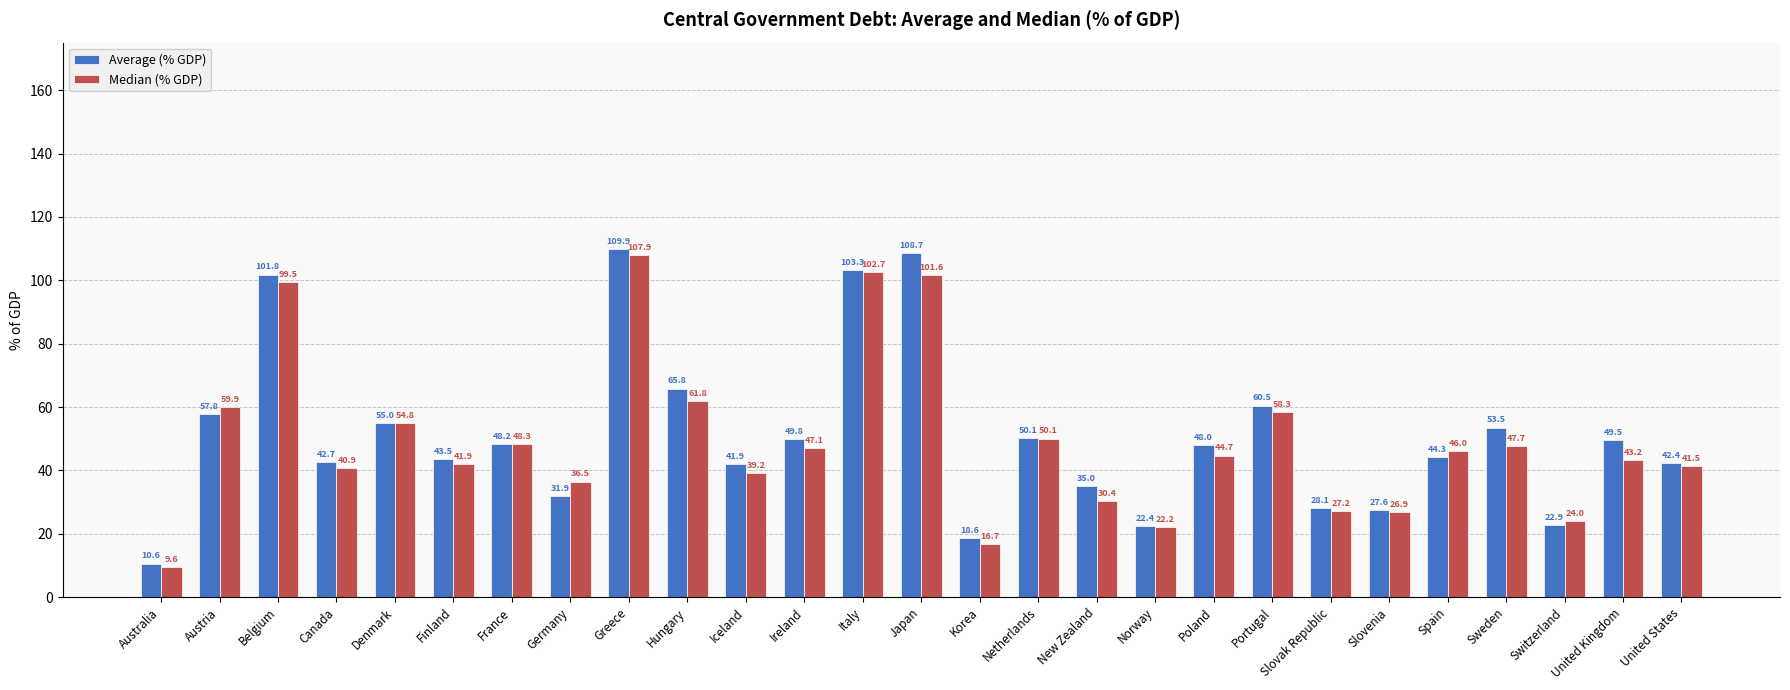

What is the average value of the Median (% GDP) series?

49.3